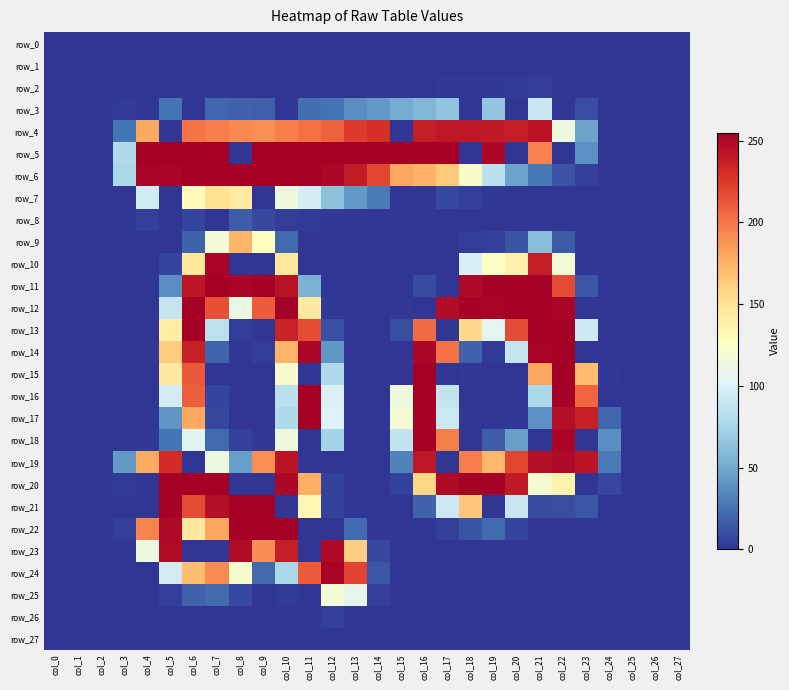

Reading left to right, list all the values displayed in this chart.

row_0: 0	0	0	0	0	0	0	0	0	0	0	0	0	0	0	0	0	0	0	0	0	0	0	0	0	0	0	0
row_1: 0	0	0	0	0	0	0	0	0	0	0	0	0	0	0	0	0	0	0	0	0	0	0	0	0	0	0	0
row_2: 0	0	0	0	0	0	0	0	0	0	0	0	0	0	0	0	0	1	1	1	2	3	0	0	0	0	0	0
row_3: 0	0	0	2	0	26	0	20	18	17	0	23	25	37	42	51	57	64	0	66	0	91	0	10	0	0	0	0
row_4: 0	0	0	26	180	0	201	197	193	190	197	203	209	225	230	0	239	242	242	241	239	244	113	47	0	0	0	0
row_5: 0	0	0	78	255	255	255	255	0	255	255	255	255	255	255	255	255	255	0	251	0	196	0	38	0	0	0	0
row_6: 0	0	0	76	253	252	255	255	255	255	255	255	251	240	220	181	176	164	123	84	47	27	12	4	0	0	0	0
row_7: 0	0	0	0	95	0	130	151	144	0	113	97	63	42	28	0	0	8	4	1	0	0	0	0	0	0	0	0
row_8: 0	0	0	1	4	0	6	0	16	8	3	2	1	0	0	0	0	0	0	0	0	1	0	0	0	0	0	0
row_9: 0	0	0	0	0	0	18	117	174	128	21	0	0	0	0	0	0	0	3	4	12	61	15	0	0	0	0	0
row_10: 0	0	0	0	0	6	146	252	0	0	147	0	0	0	0	0	0	0	99	126	139	239	117	1	0	0	0	0
row_11: 0	0	0	0	0	37	243	255	252	255	245	54	0	0	0	0	9	0	250	255	255	255	218	13	0	0	0	0
row_12: 0	0	0	0	0	89	255	216	111	211	255	145	1	0	0	1	0	248	254	253	255	255	252	0	0	0	0	0
row_13: 0	0	0	0	0	141	255	85	3	0	236	218	11	0	0	10	205	0	156	105	218	255	255	93	0	0	0	0
row_14: 0	0	0	0	1	162	238	19	0	3	174	251	41	0	0	0	251	202	18	2	89	253	255	0	0	0	0	0
row_15: 0	0	0	0	0	145	212	0	0	0	120	0	78	0	0	0	255	0	1	0	0	181	255	171	1	0	0	0
row_16: 0	0	0	0	0	96	210	6	0	0	84	255	100	0	0	113	255	88	0	0	0	77	254	207	0	0	0	0
row_17: 0	0	0	0	0	40	180	8	0	0	78	255	101	0	0	118	255	92	1	0	1	38	247	238	20	0	0	0
row_18: 0	0	0	0	1	26	104	21	5	1	114	0	74	0	0	88	255	197	0	16	45	0	252	0	37	0	0	0
row_19: 0	0	0	42	179	232	0	112	44	190	244	0	0	0	0	32	242	0	197	173	220	247	250	244	28	0	0	0
row_20: 0	0	0	2	0	255	255	255	0	0	251	177	5	0	0	5	158	250	255	255	241	120	137	0	7	0	0	0
row_21: 0	0	0	0	0	254	218	247	255	255	0	134	5	0	0	0	18	92	166	0	90	9	10	13	0	0	0	0
row_22: 0	0	0	4	195	250	145	181	255	255	255	0	0	22	1	0	0	4	12	21	6	0	0	0	0	0	0	0
row_23: 0	0	0	1	113	249	0	0	249	191	239	0	250	162	7	0	0	0	0	0	0	0	0	0	0	0	0	0
row_24: 0	0	0	0	0	96	171	192	121	21	76	211	253	221	13	0	0	0	0	0	0	0	0	0	0	0	0	0
row_25: 0	0	0	0	0	4	18	22	8	0	2	0	117	107	4	0	0	0	0	0	0	0	0	0	0	0	0	0
row_26: 0	0	0	0	0	0	0	0	0	0	0	0	4	0	0	0	0	0	0	0	0	0	0	0	0	0	0	0
row_27: 0	0	0	0	0	0	0	0	0	0	0	0	0	0	0	0	0	0	0	0	0	0	0	0	0	0	0	0